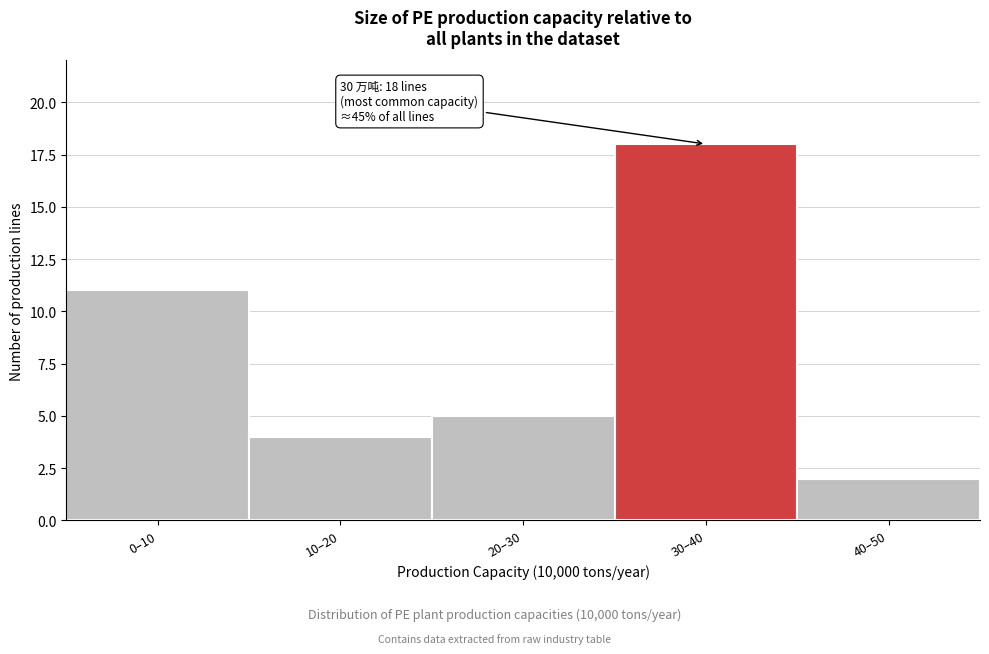

Reading left to right, what are all the values shown in this chart?

11	4	5	18	2